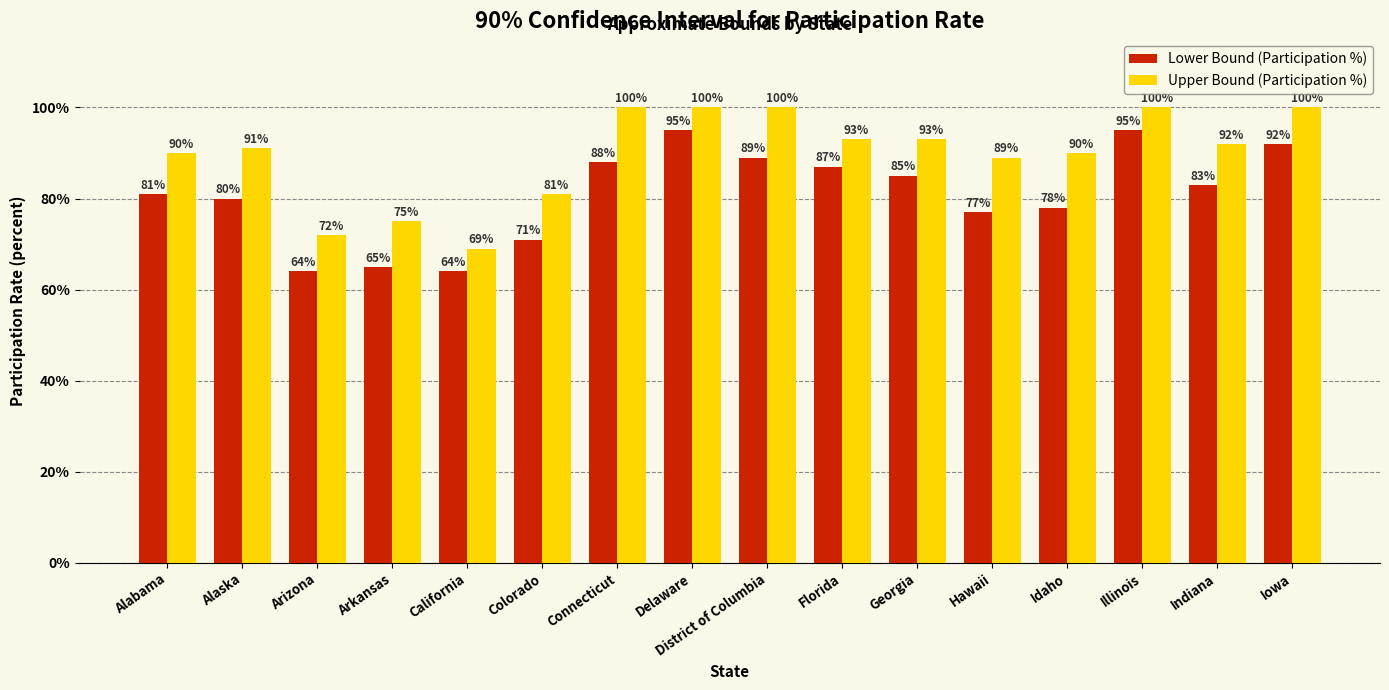

What is the minimum value shown in the chart?

64